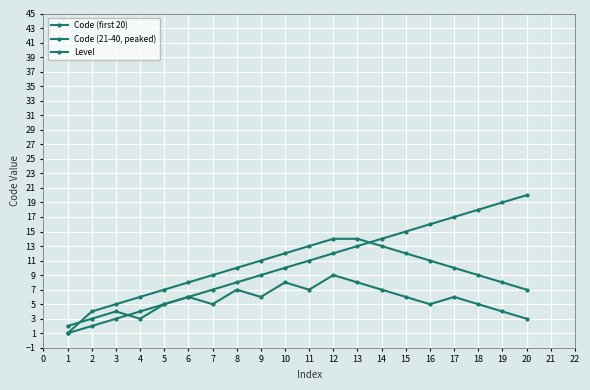

Is this an area chart (filled region under the line)?

No